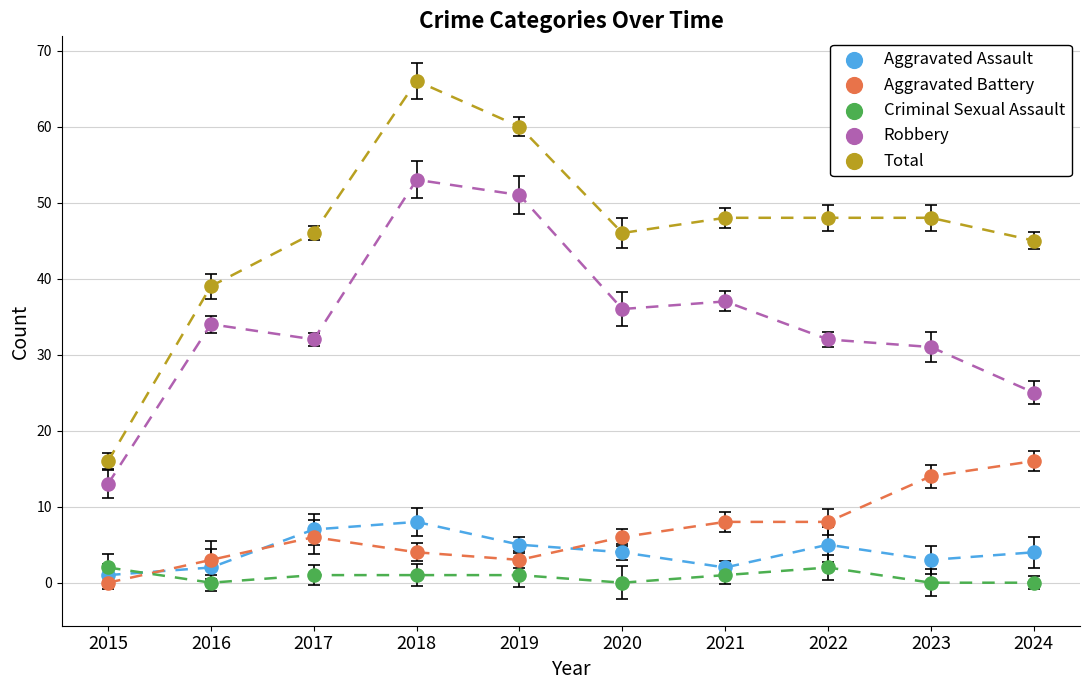

Which series has the largest Y range (max minus min)?

Total